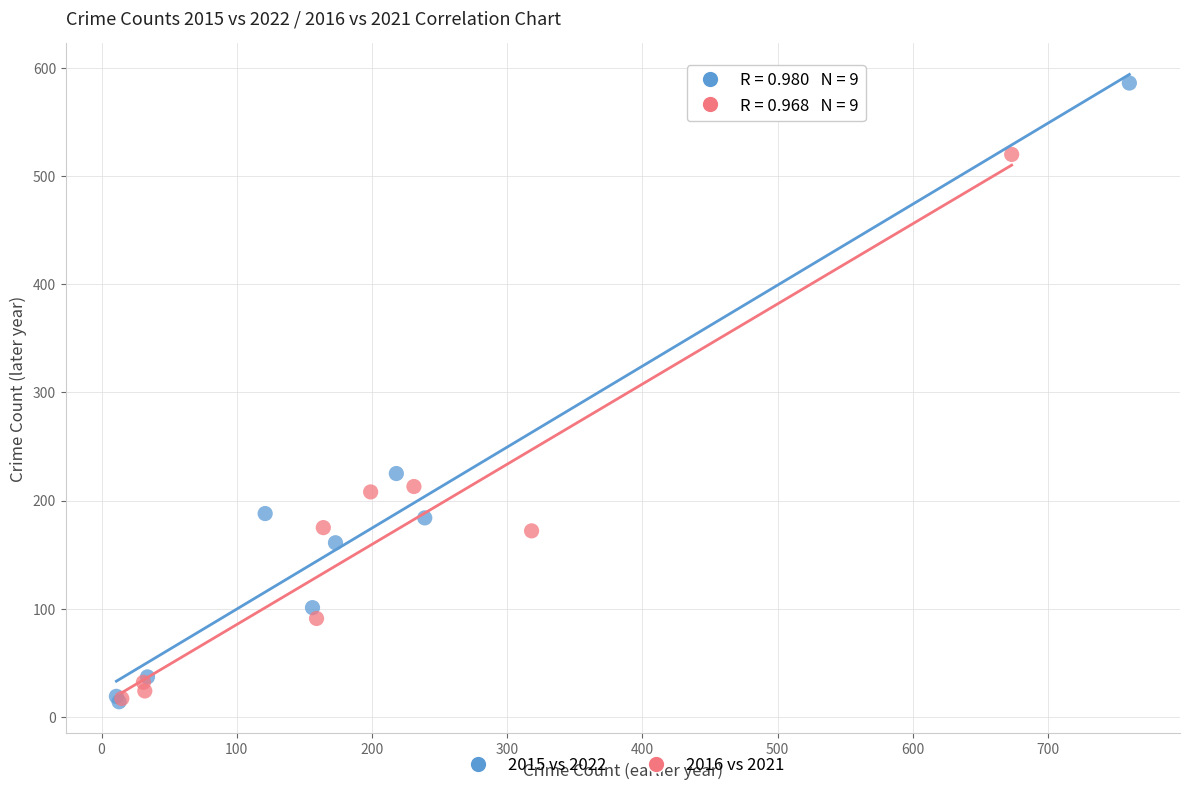

Which series contains the highest Y value?

2015 vs 2022